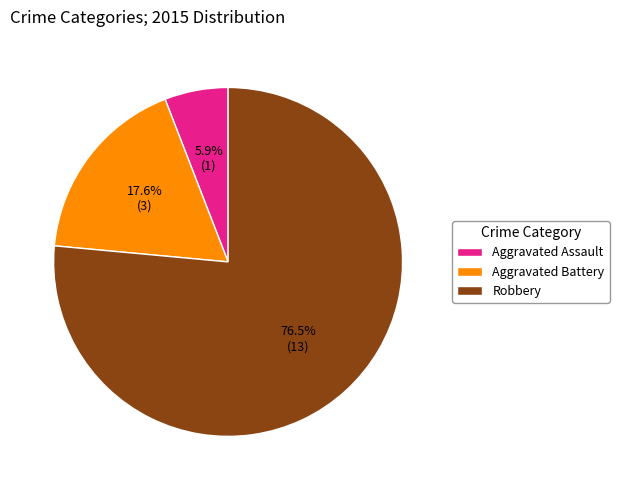

Do Aggravated Battery and Robbery together represent more than half of the pie?

Yes